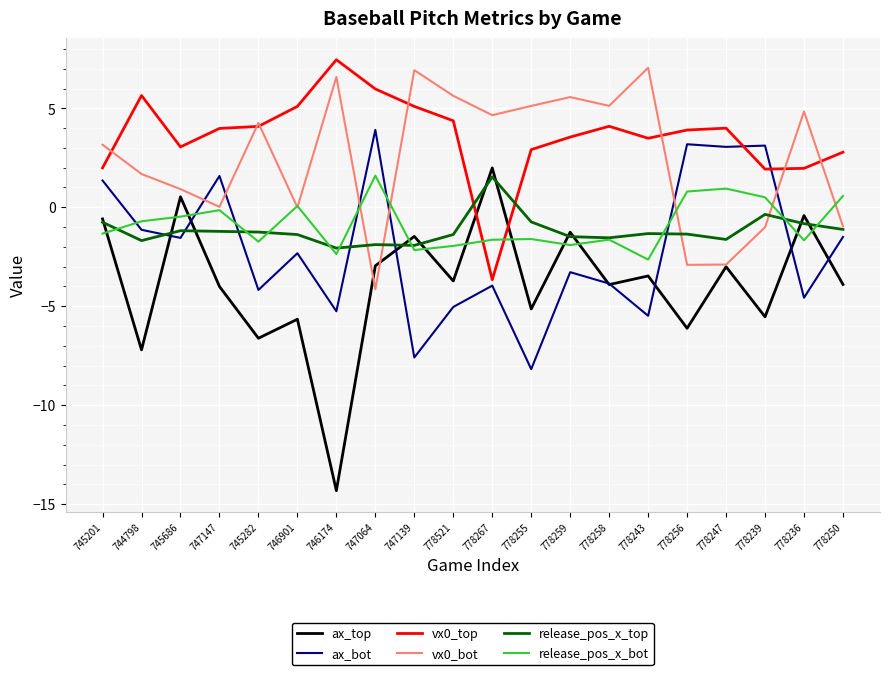

At which category is the sum across all series the highest?

745201